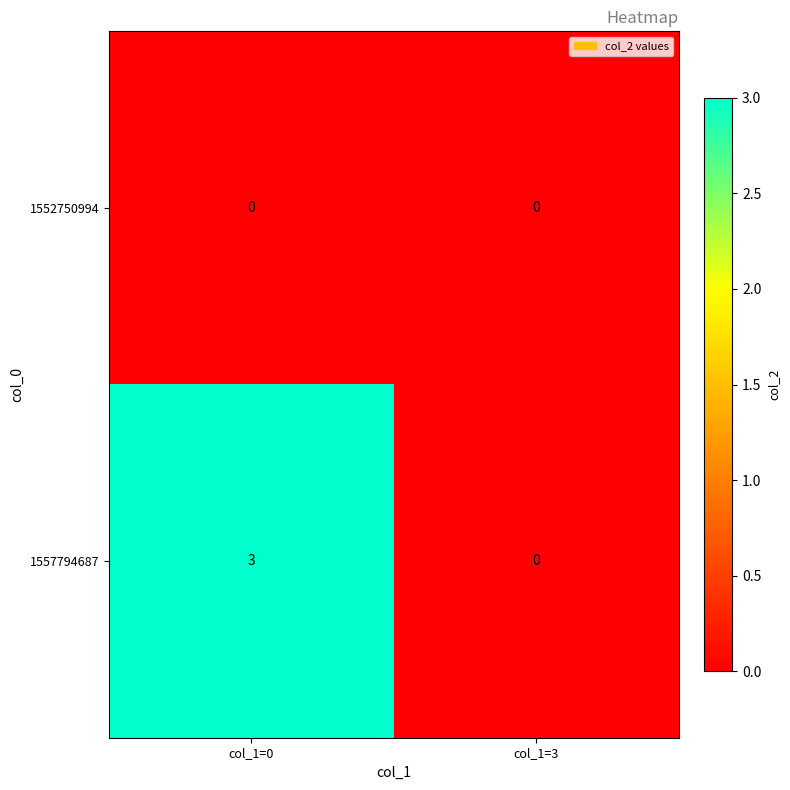

Where is 1557794687 nearest to the value 1?

col_1=3